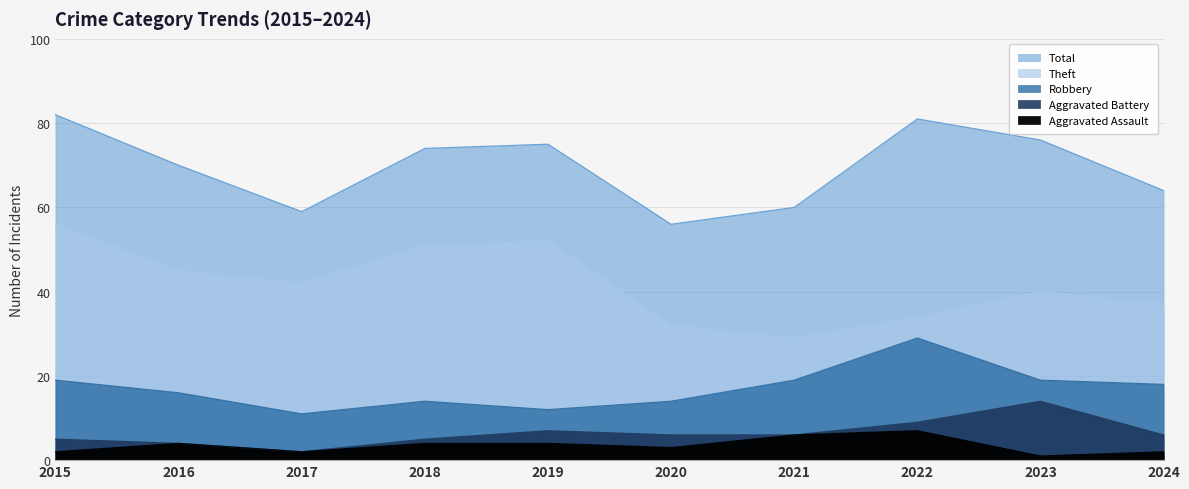

What are all the series names shown in the legend?

Robbery, Theft, Aggravated Battery, Aggravated Assault, Total